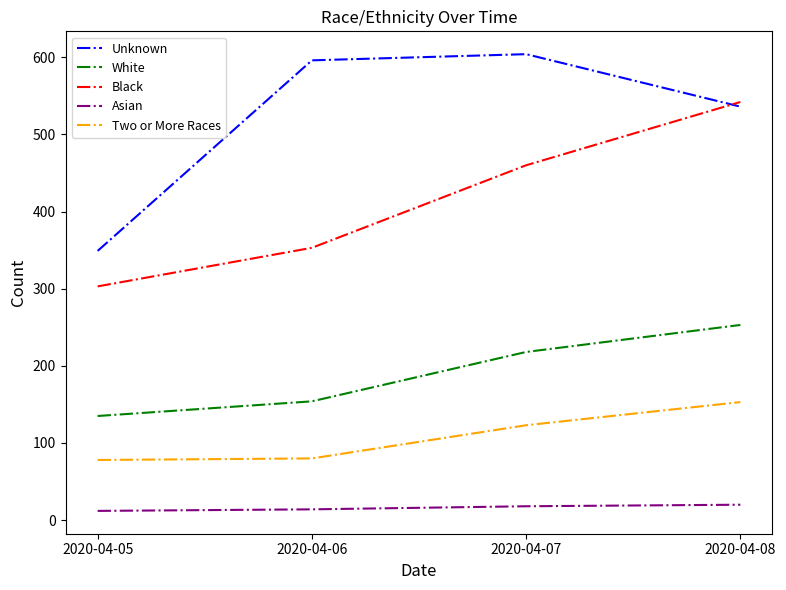

What is the total value across all series at 2020-04-07?

1423